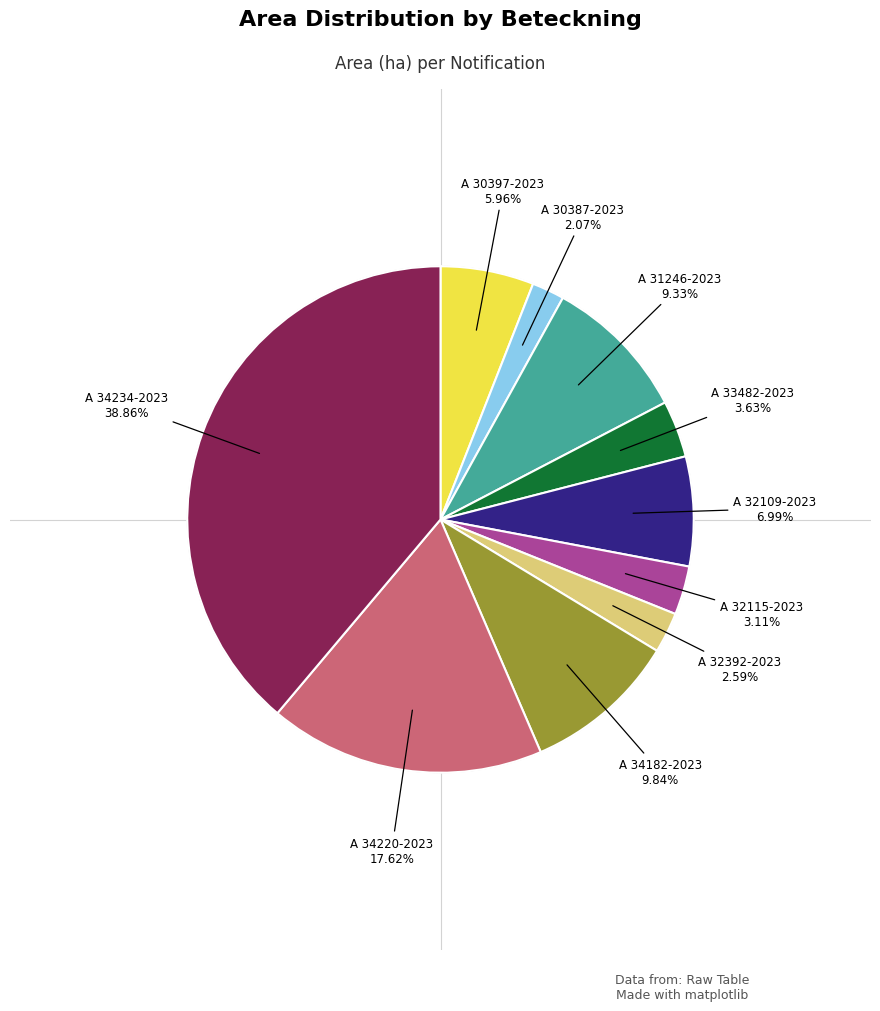

What is the ratio of the value at A 31246-2023 to the value at A 32109-2023?

1.3